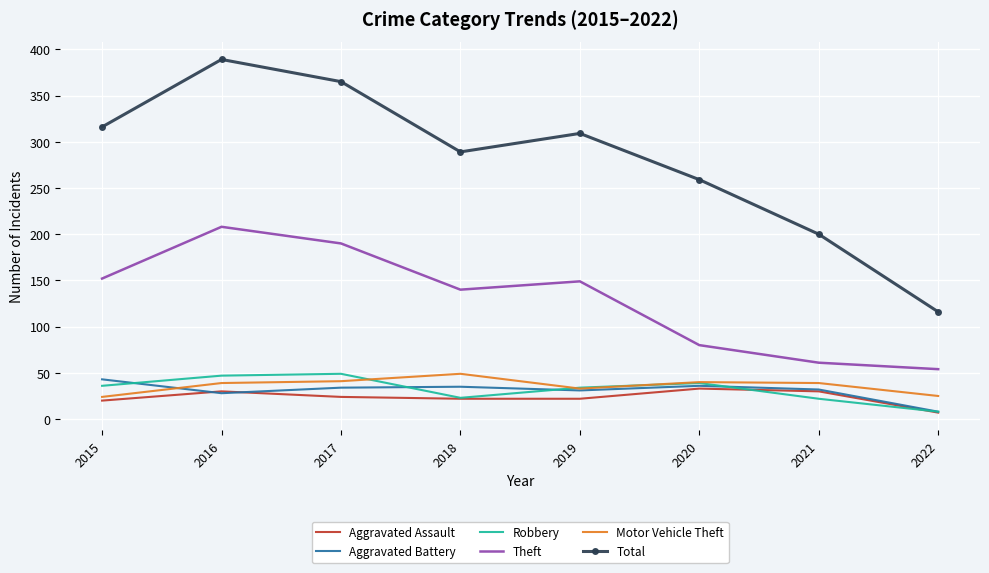

Which series has the widest spread of values?

Total